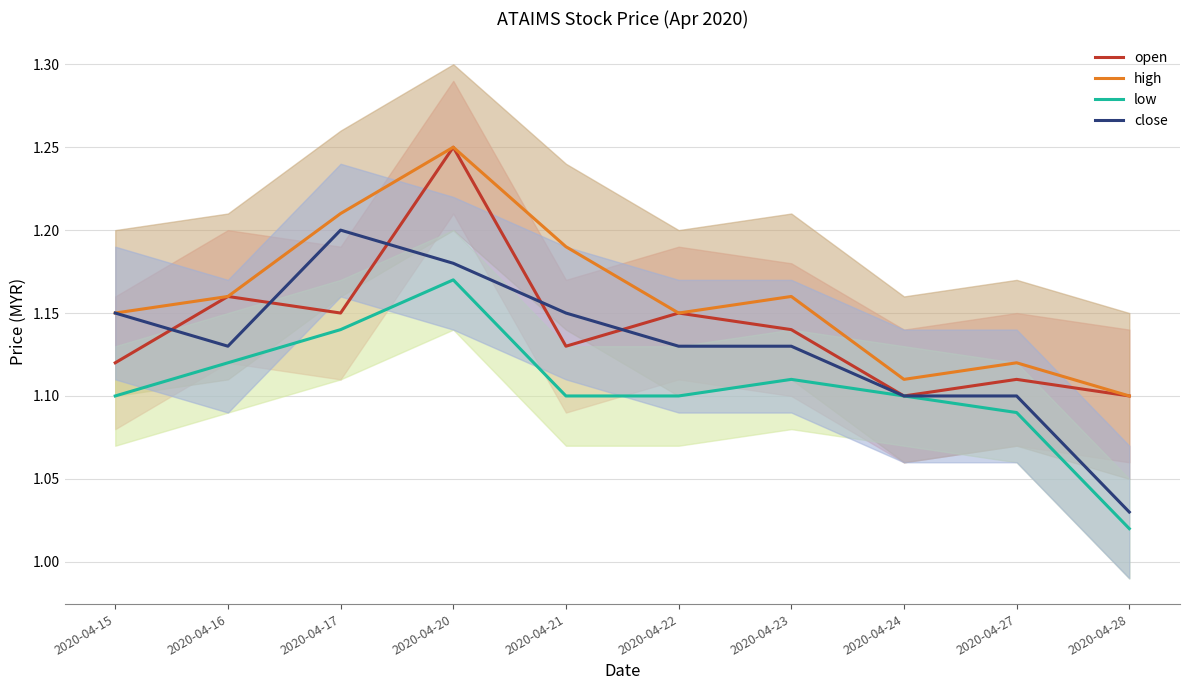

Which series has the largest range (max minus min)?

close